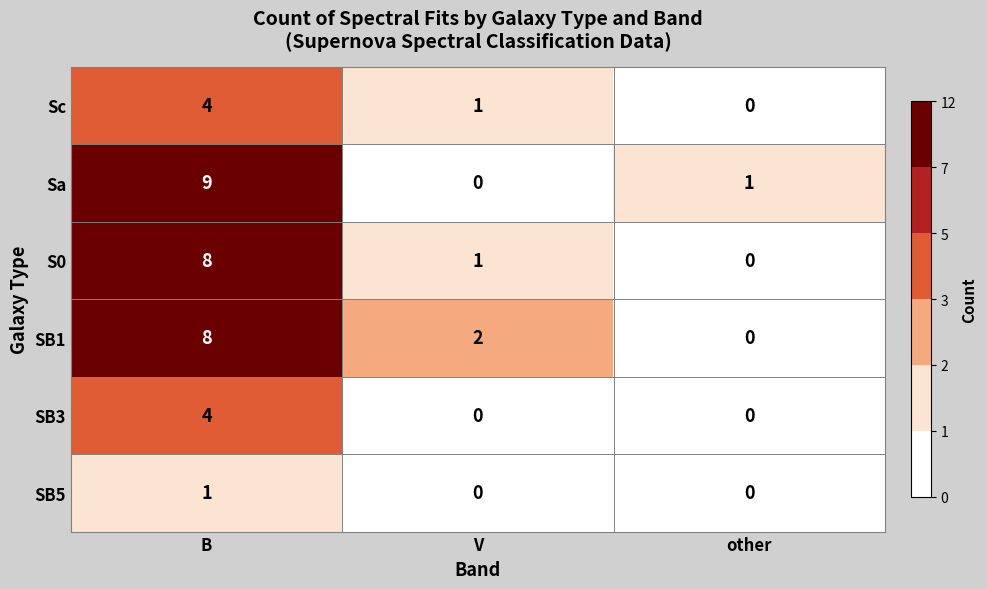

At which category is the sum across all series the highest?

B